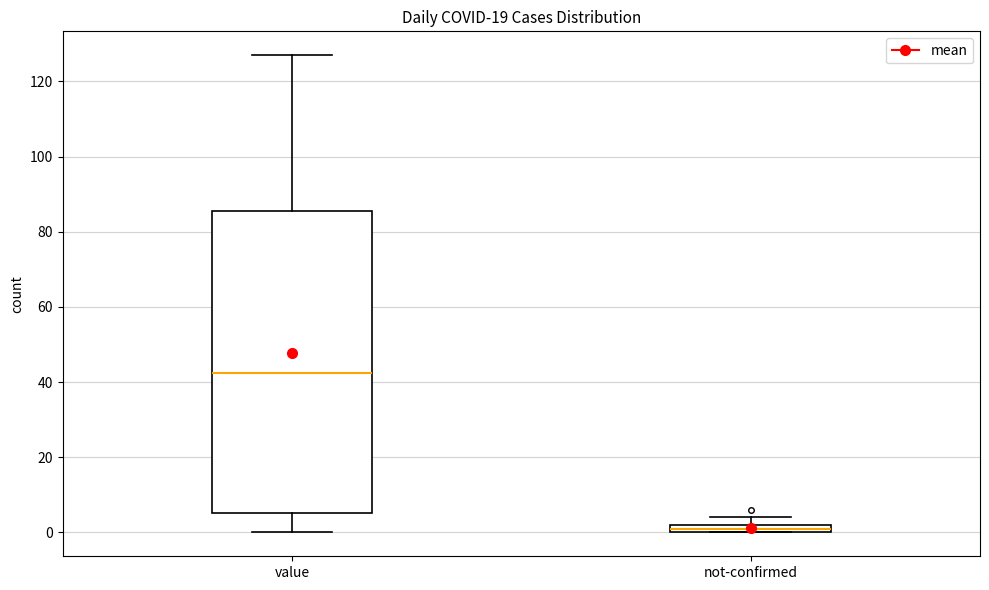

Which box's median line is the highest?

value